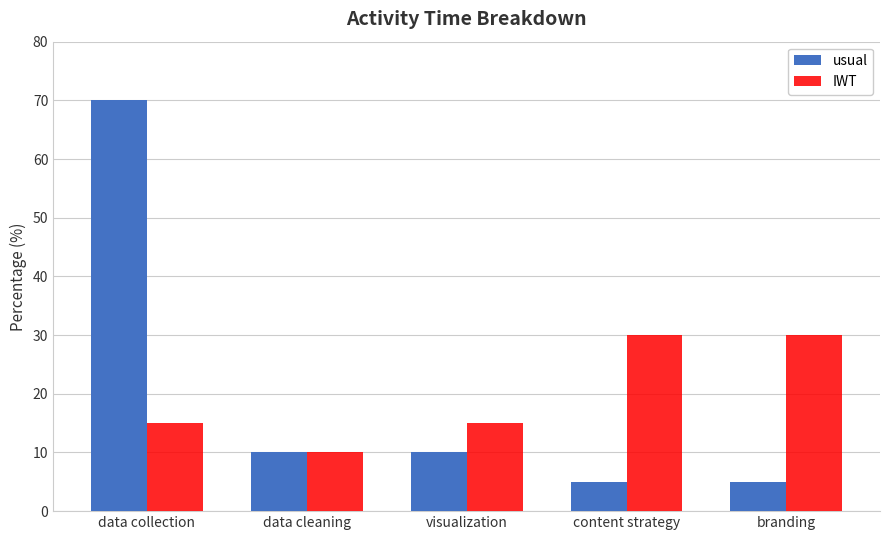

Reading left to right, what are all the values shown in this chart?

usual: data collection=70	data cleaning=10	visualization=10	content strategy=5	branding=5
IWT: data collection=15	data cleaning=10	visualization=15	content strategy=30	branding=30